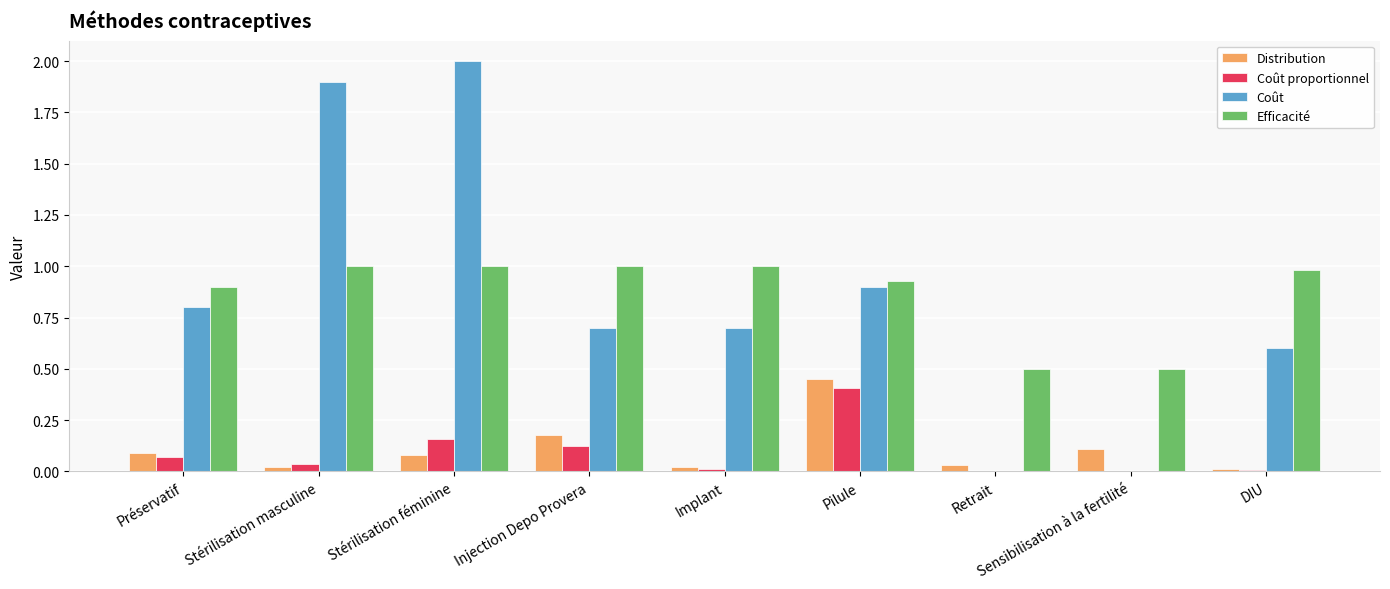

What is the sum of all Coût proportionnel values?

0.8